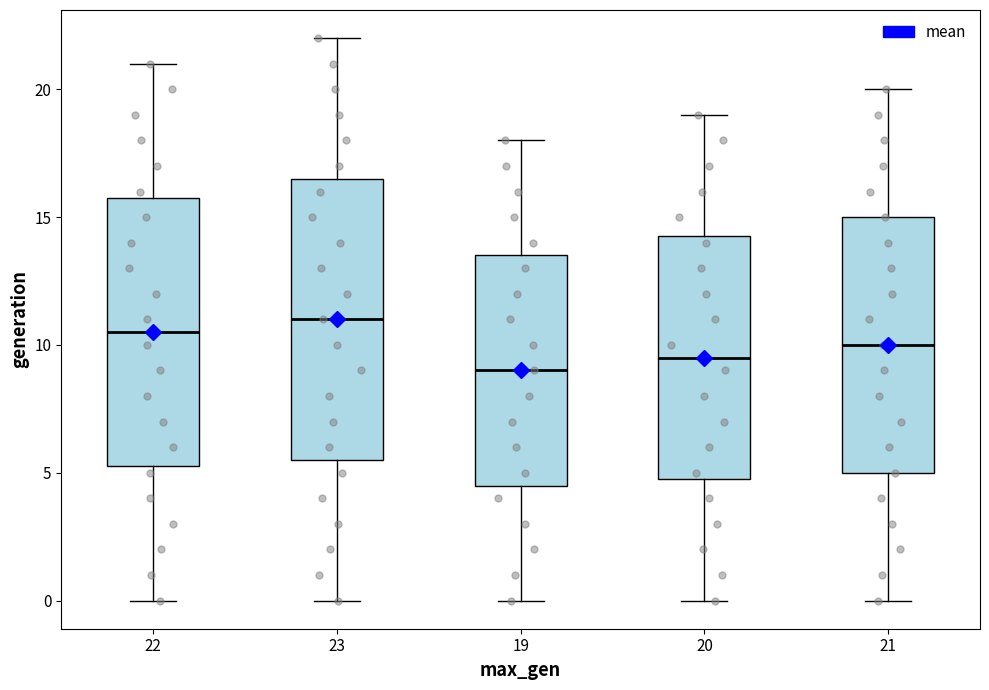

Reading left to right, transcribe this box plot: for each box, give where its median line is, the range the box spans, and where its two whiskers end, as read against the y-axis. The values are not printed on the chart, so give them approximately, as read against the axis.

22: median 10.5, box 5.5 to 16.0, whiskers 0.0 to 21.0
23: median 11.0, box 5.5 to 16.5, whiskers 0.0 to 22.0
19: median 9.0, box 4.5 to 13.5, whiskers 0.0 to 18.0
20: median 9.5, box 5.0 to 14.5, whiskers 0.0 to 19.0
21: median 10.0, box 5.0 to 15.0, whiskers 0.0 to 20.0